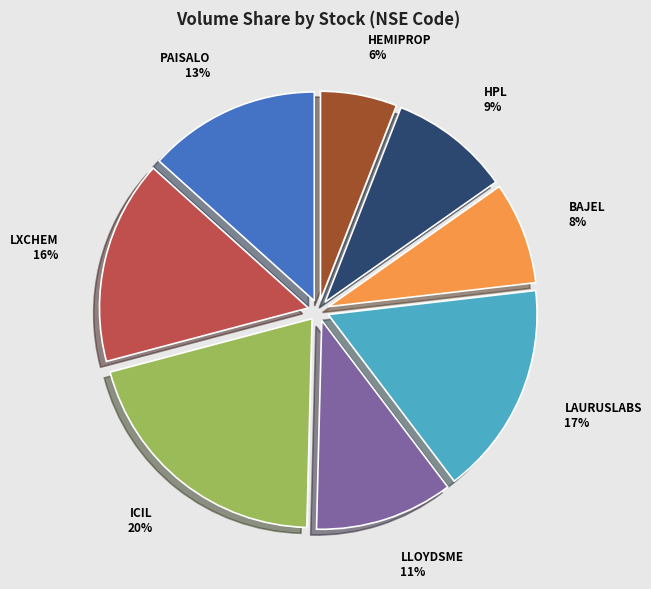

To the nearest percent, what is the combined percentage of HEMIPROP and HPL?

15%